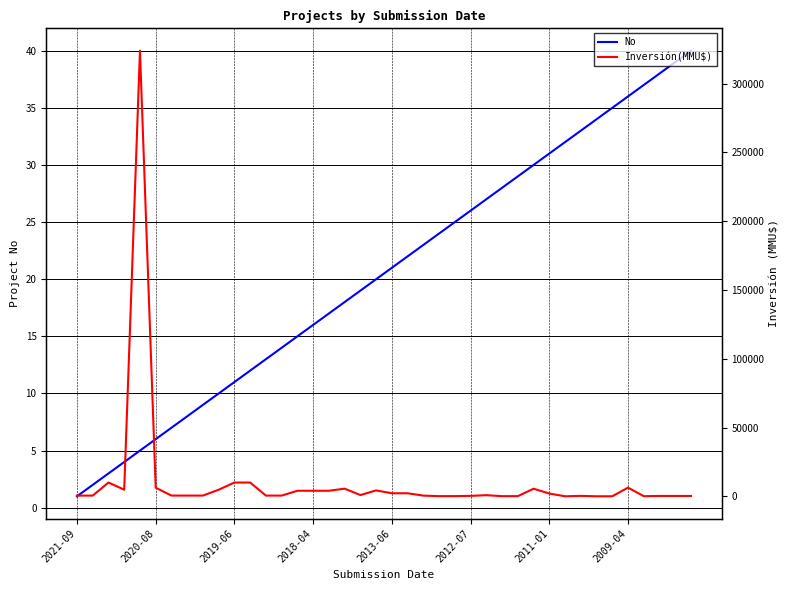

Does the chart display data point markers on the line(s)?

No